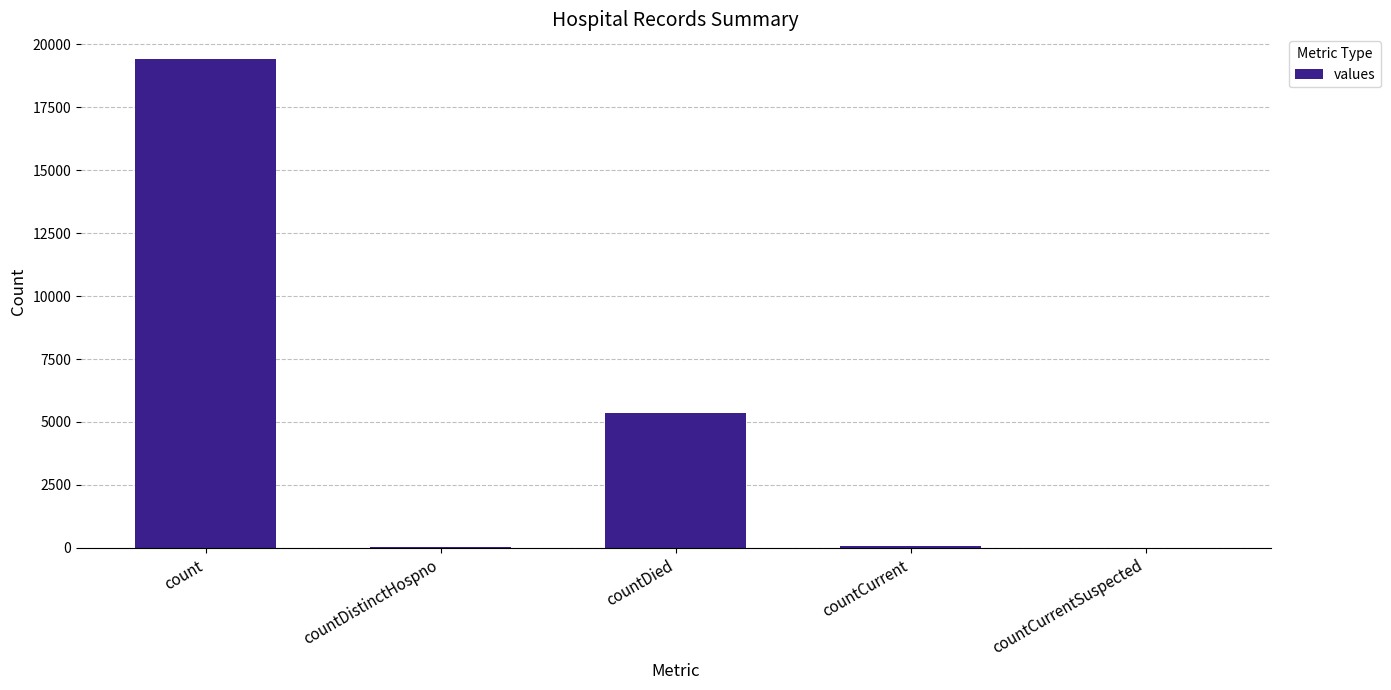

Where is the data nearest to the value 9710?

countDied